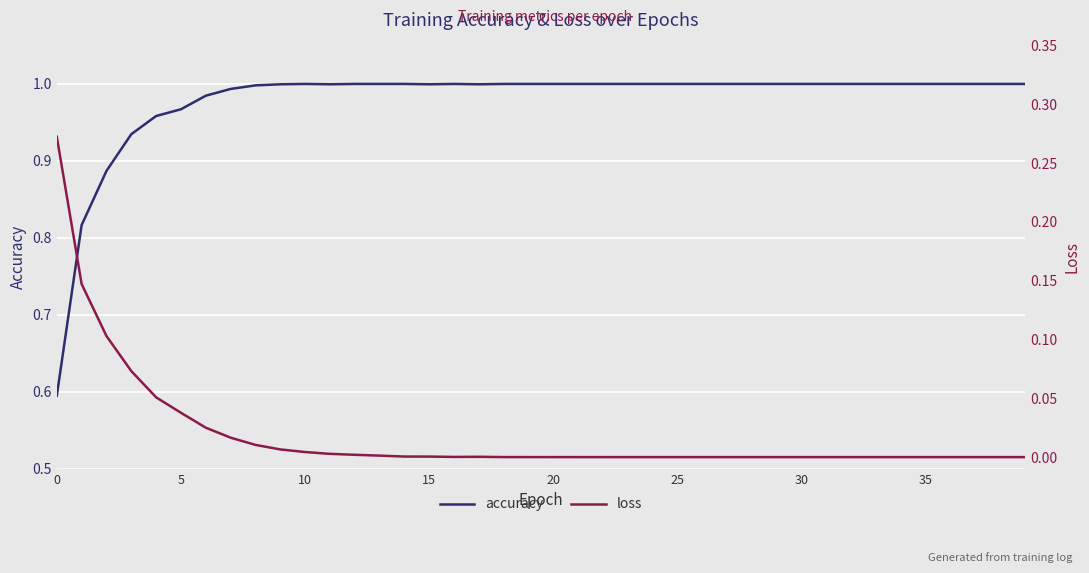

What are all the series names shown in the legend?

accuracy, loss